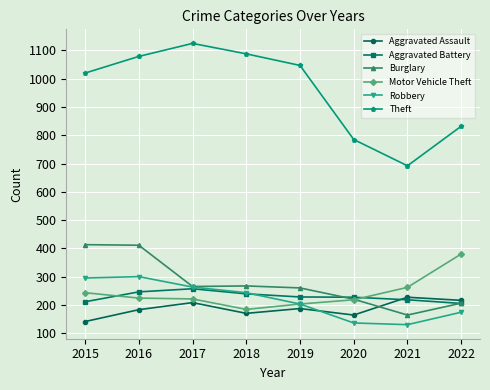

True or false: Motor Vehicle Theft and Theft intersect in this chart.

False